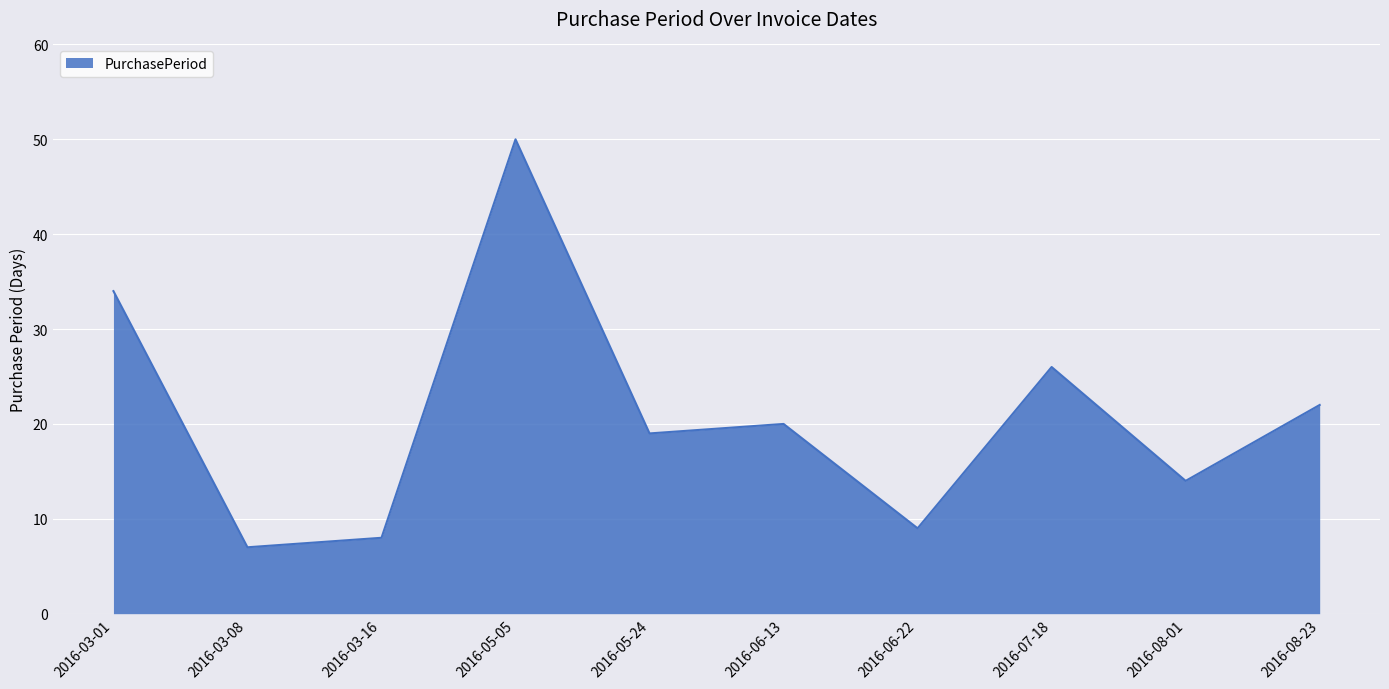

True or false: the data shows 26 at 2016-07-18.

True